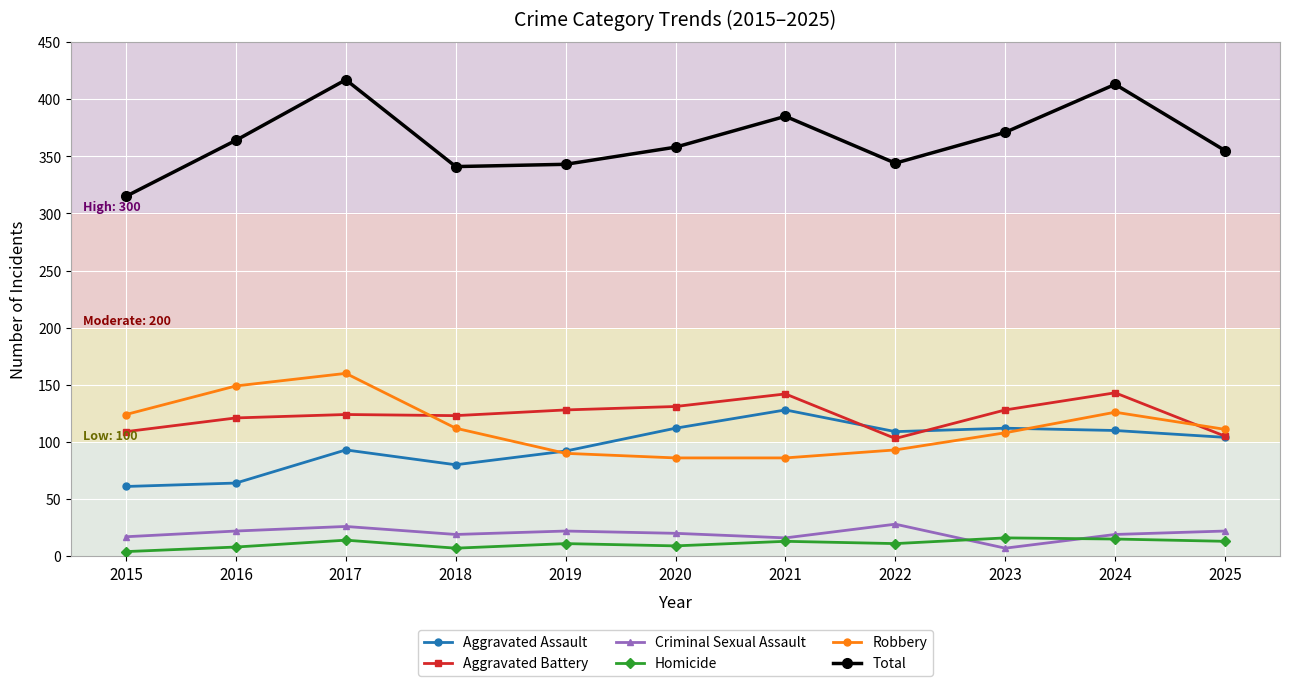

What is the minimum value for Aggravated Assault?

61